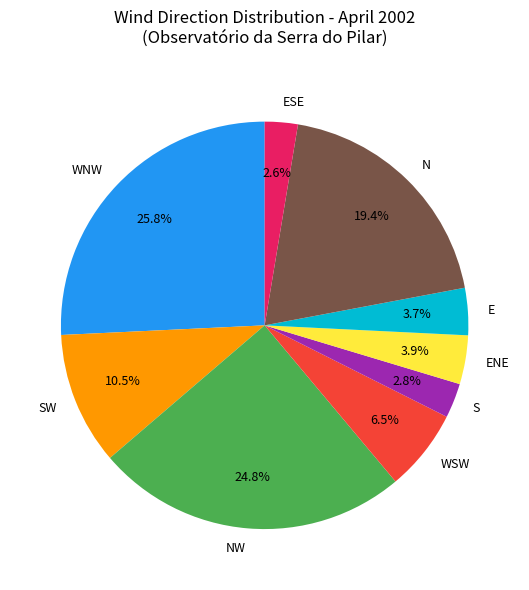

How many segments does this pie chart have?

9